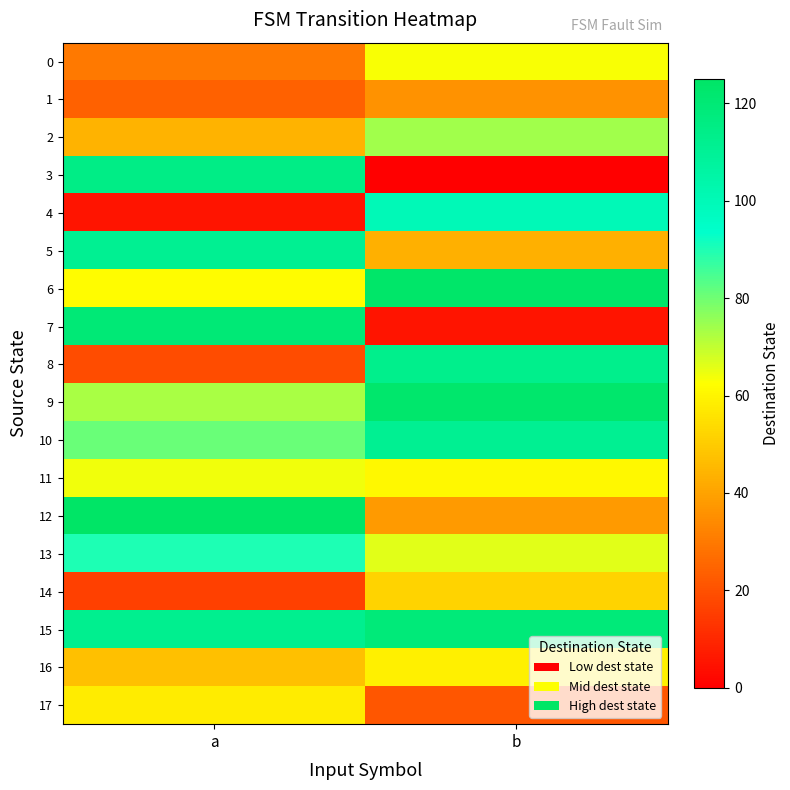

Rank the series at a from lowest to highest value.

4, 14, 8, 1, 0, 2, 16, 17, 6, 11, 9, 10, 13, 5, 15, 3, 7, 12